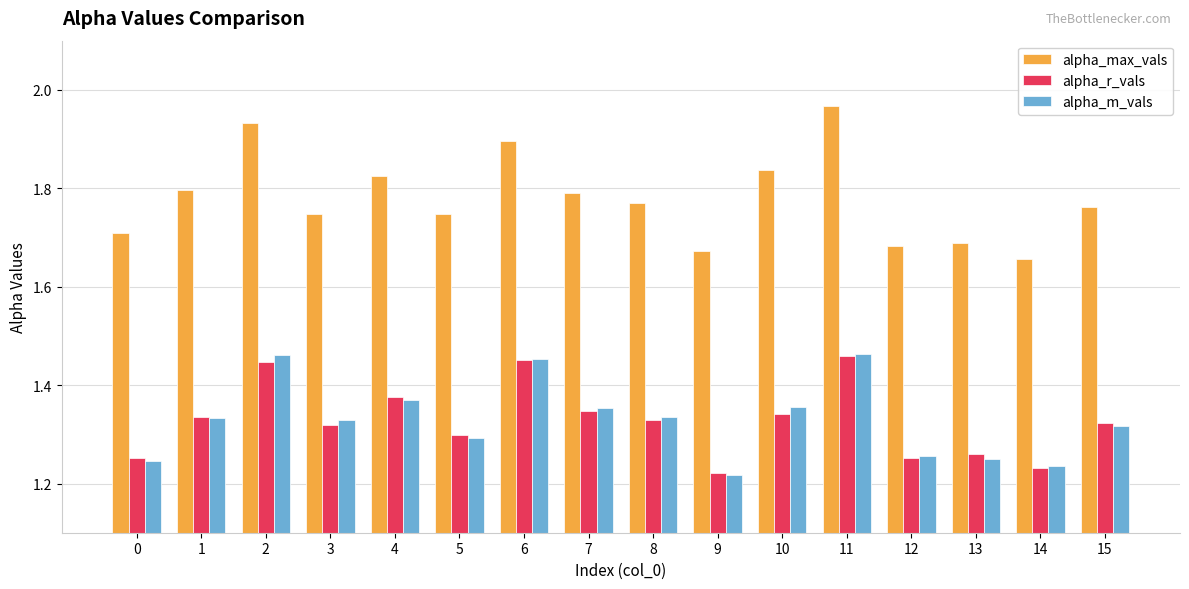

Which category has the highest value across all series?

11